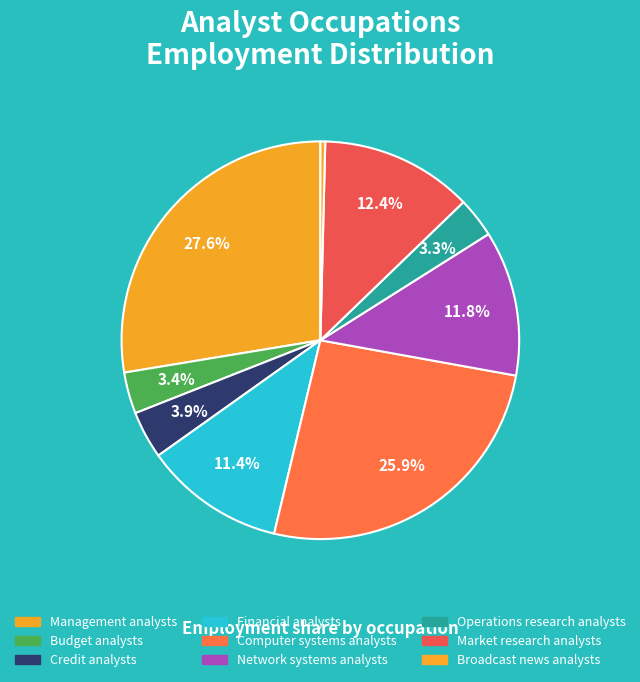

Count the number of slices in the pie.

9